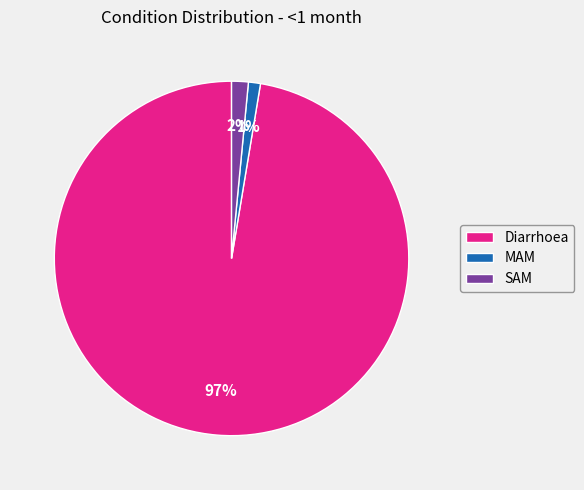

Does any single category account for the majority?

Yes